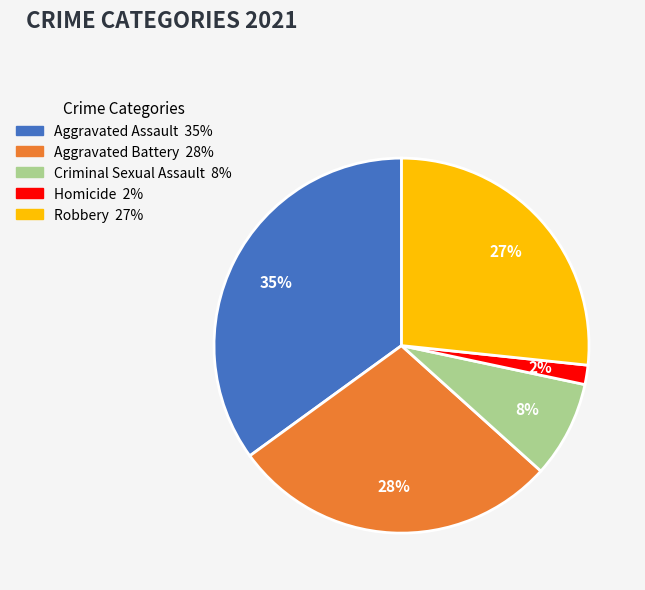

To the nearest percent, what is the difference between the largest and smallest slice percentages?

33%